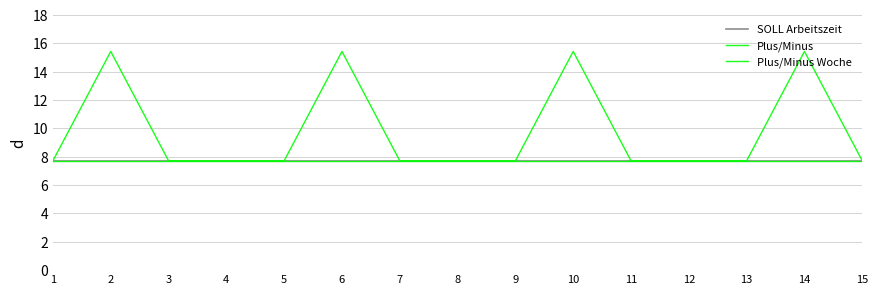

Which series changed the most between 5 and 12?

SOLL Arbeitszeit